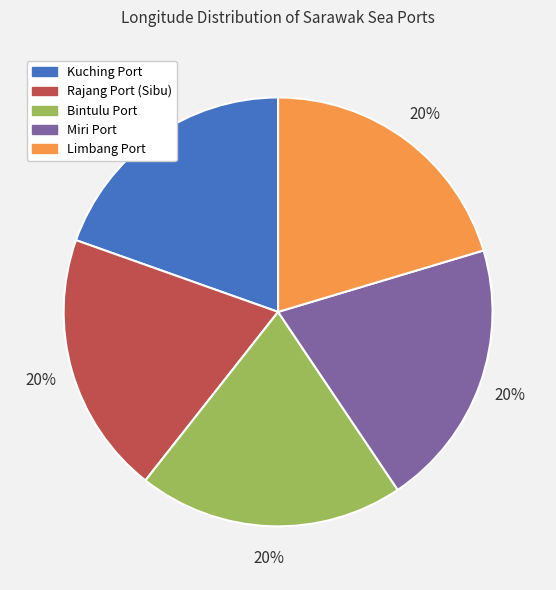

True or false: Bintulu Port accounts for 20% of the total.

True